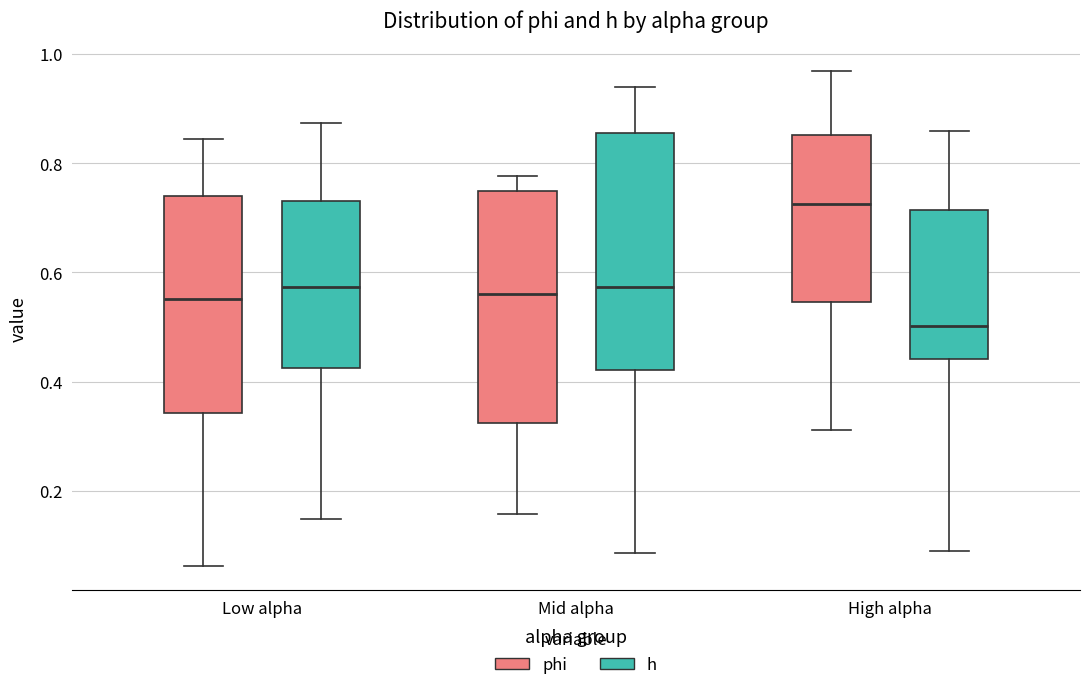

Reading left to right, transcribe this box plot: for each box, give where its median line is, the range the box spans, and where its two whiskers end, as read against the y-axis. The values are not printed on the chart, so give them approximately, as read against the axis.

Low alpha (phi): median 0.56, box 0.34 to 0.74, whiskers 0.06 to 0.84
Low alpha (h): median 0.58, box 0.42 to 0.74, whiskers 0.14 to 0.88
Mid alpha (phi): median 0.56, box 0.32 to 0.74, whiskers 0.16 to 0.78
Mid alpha (h): median 0.58, box 0.42 to 0.86, whiskers 0.08 to 0.94
High alpha (phi): median 0.72, box 0.54 to 0.86, whiskers 0.32 to 0.96
High alpha (h): median 0.50, box 0.44 to 0.72, whiskers 0.10 to 0.86